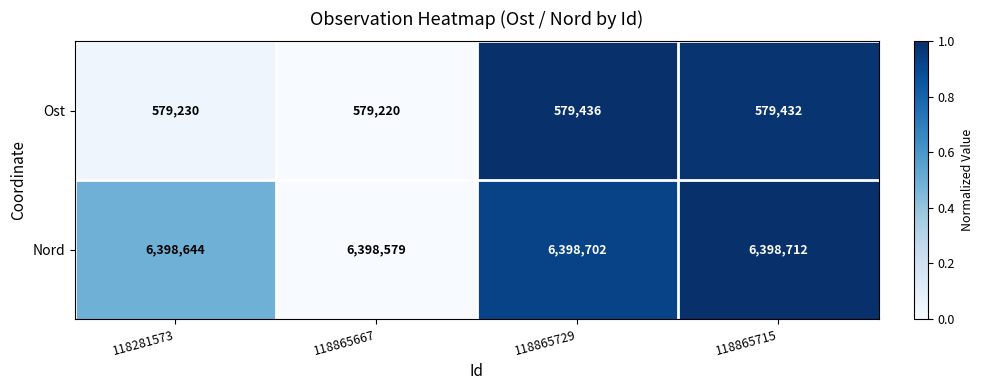

Rank the categories by Nord value from highest to lowest.

118865715, 118865729, 118281573, 118865667